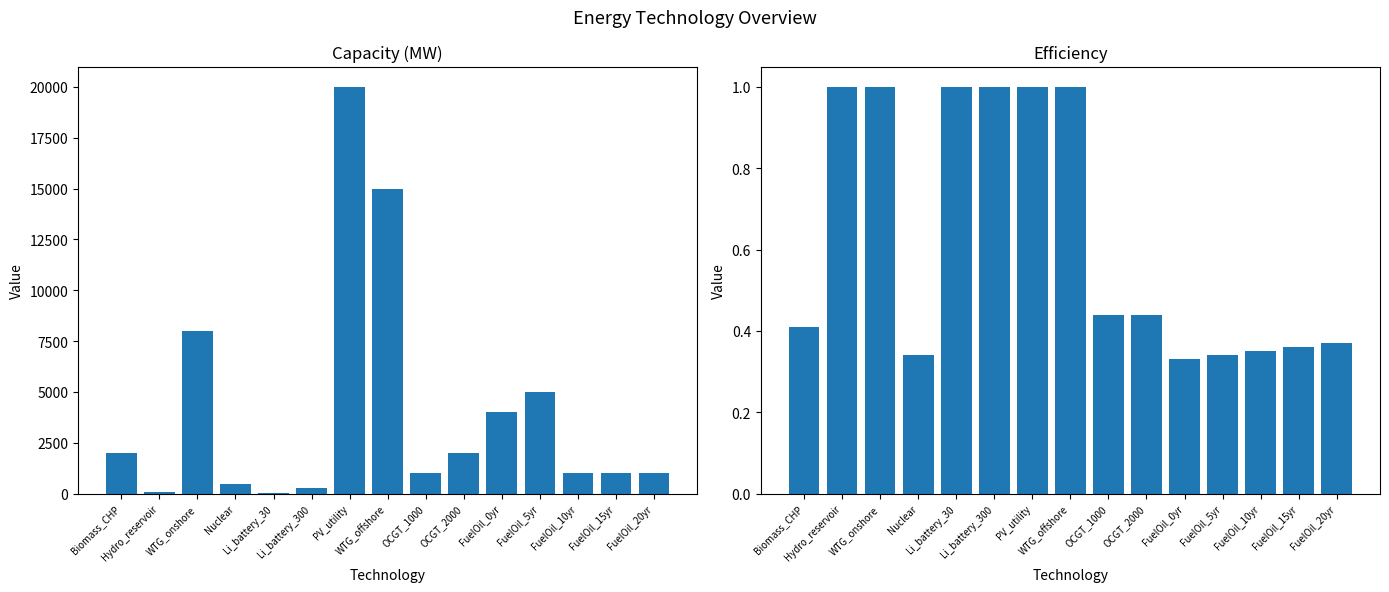

At which category is the sum across all series the highest?

PV_utility